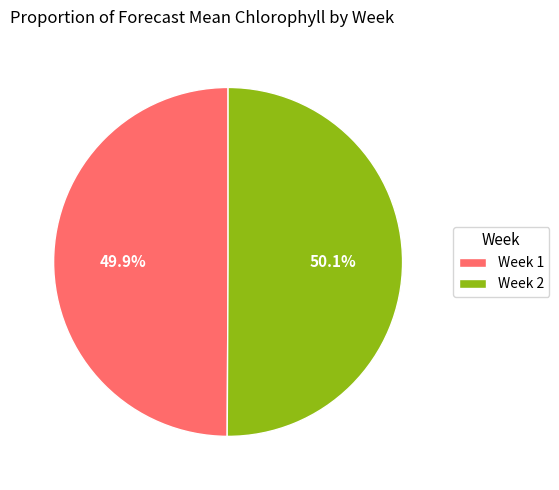

How many slices are in this pie chart?

2